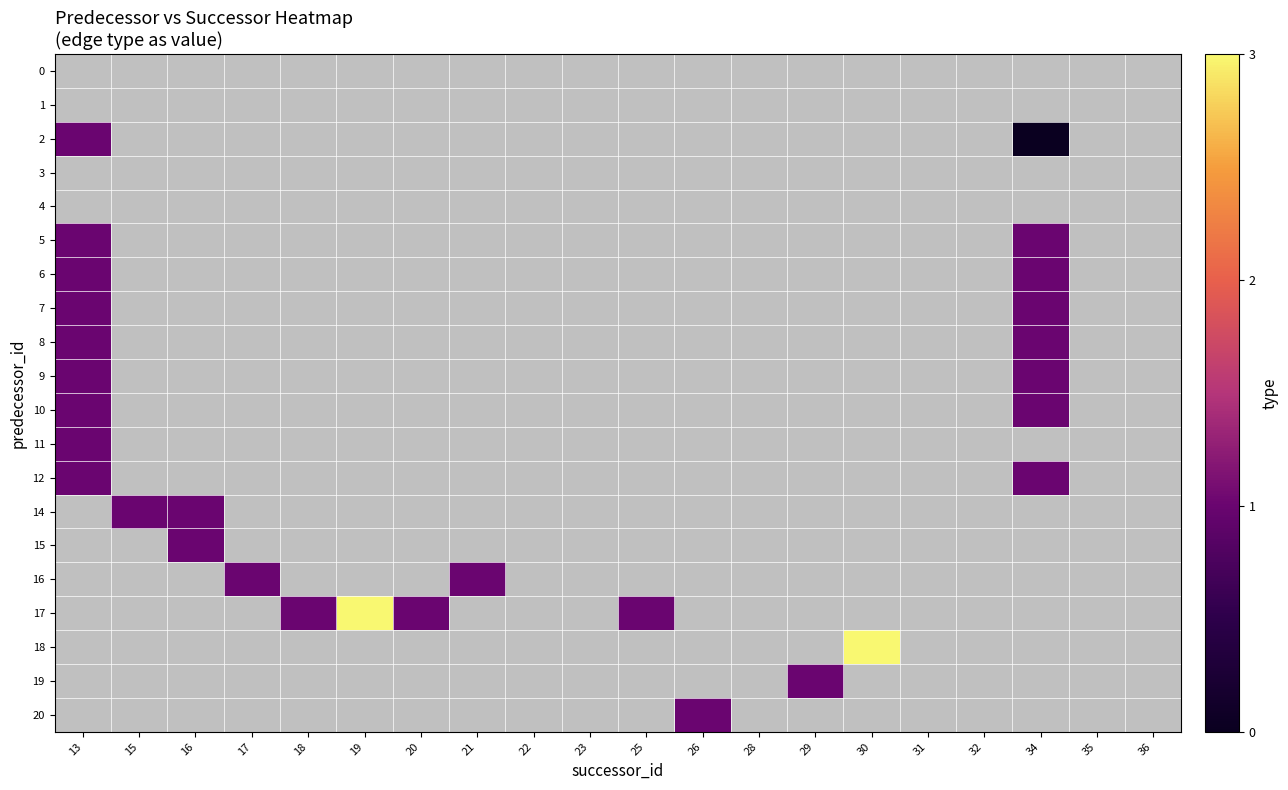

How many positive values does the row_16 series have?

4